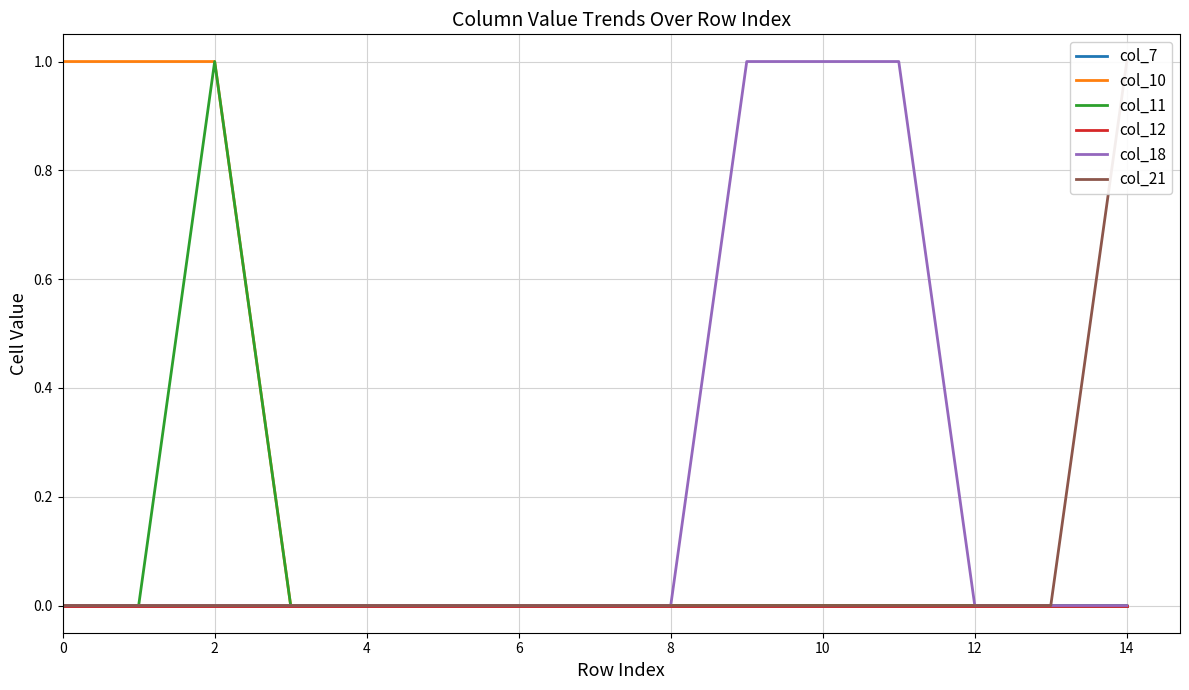

How many values in the col_18 series exceed 0?

3